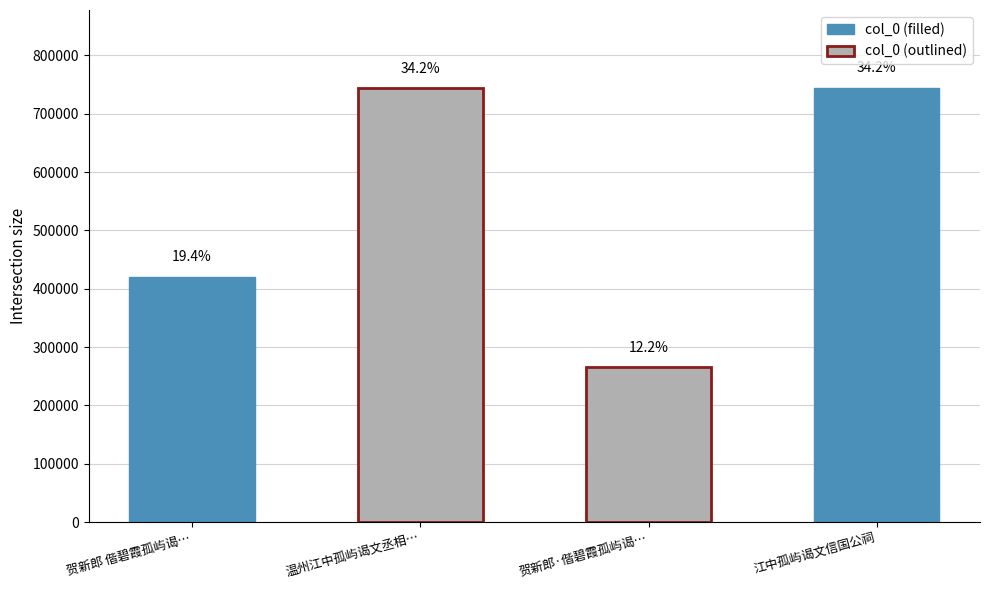

What is the average value?

543331